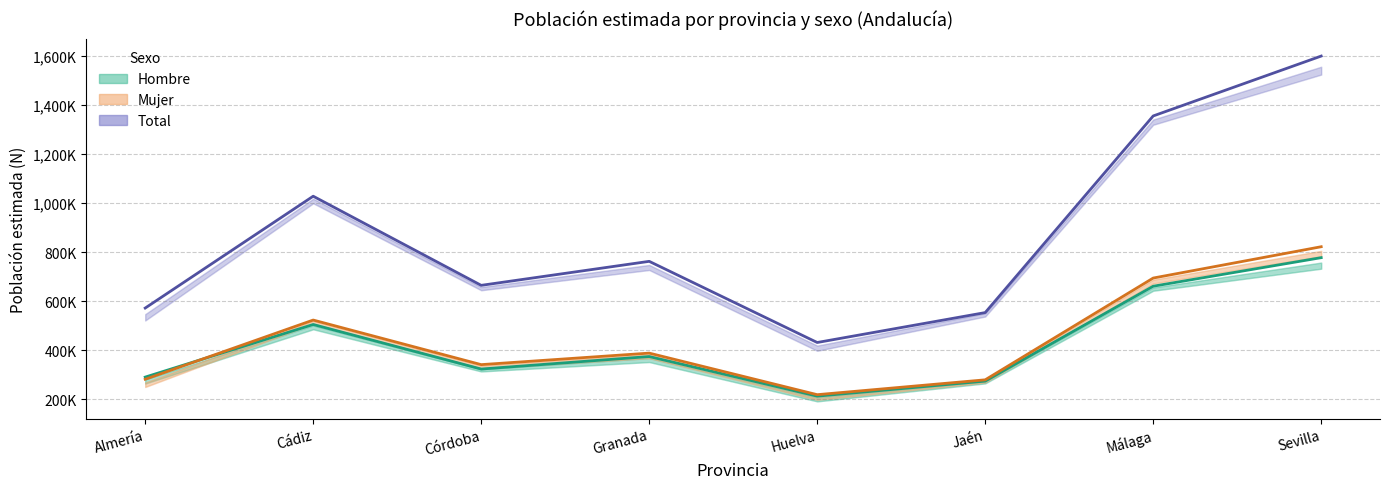

Rank the series at Cádiz from highest to lowest value.

Total, Mujer, Hombre